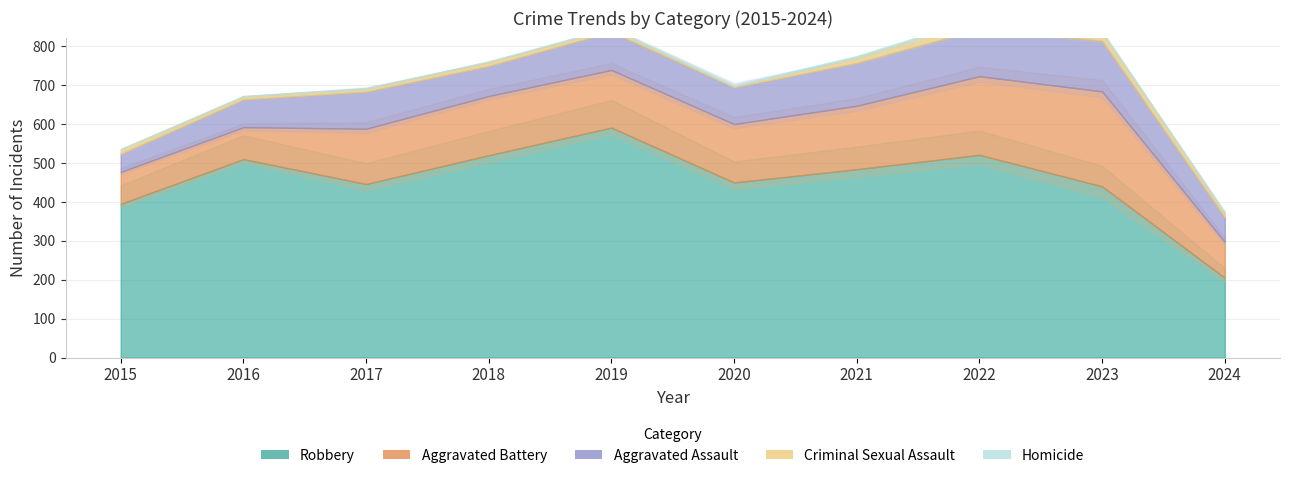

Count the number of data series in this chart.

5